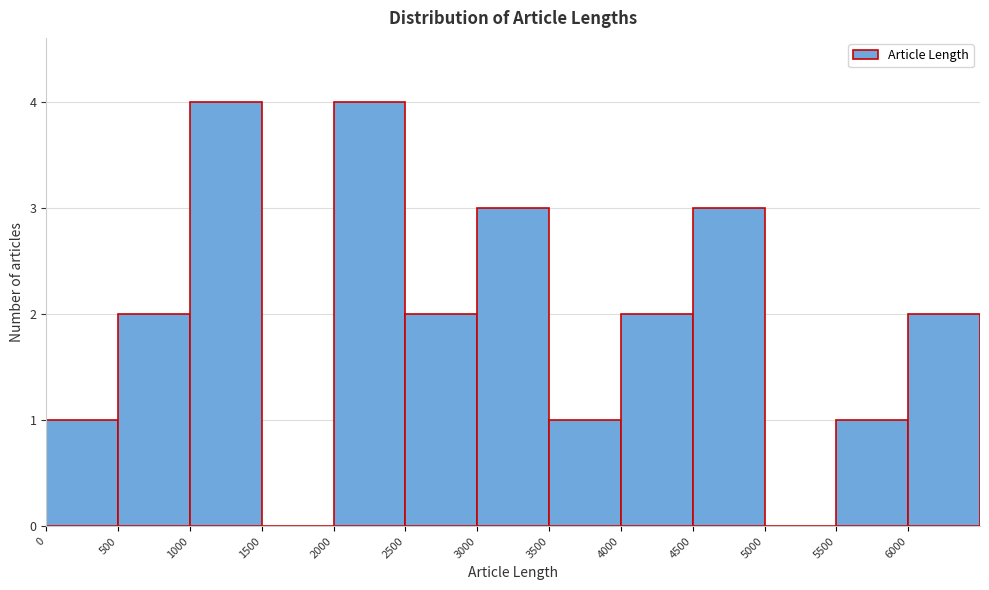

Reading left to right, list every bar in this chart as the range it spans on the x-axis followed by its height. The values are not printed on the chart, so give them approximately, as read against the axis.

0 to 500: 1
500 to 1000: 2
1000 to 1500: 4
1500 to 2000: 0
2000 to 2500: 4
2500 to 3000: 2
3000 to 3500: 3
3500 to 4000: 1
4000 to 4500: 2
4500 to 5000: 3
5000 to 5500: 0
5500 to 6000: 1
6000 to 6500: 2